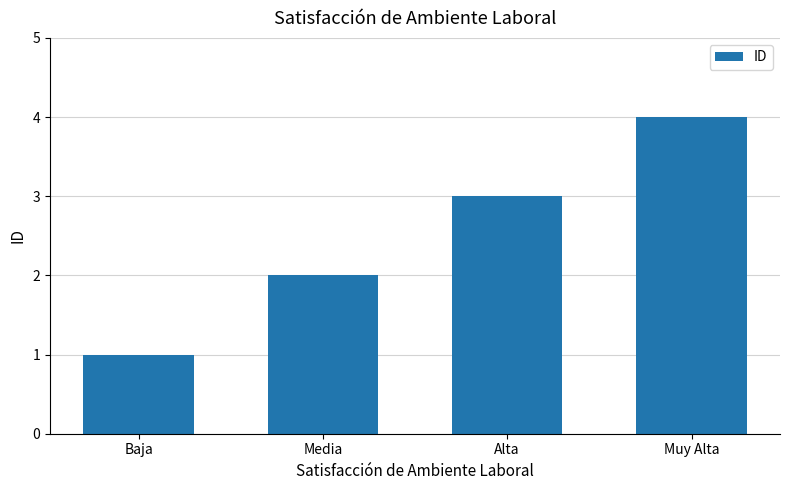

What is the approximate value at Media?

2